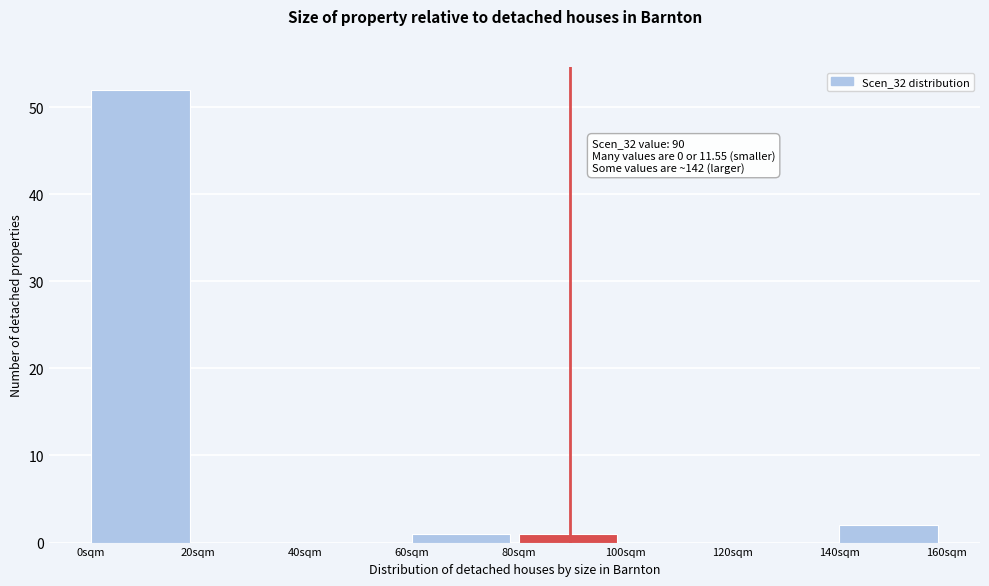

Which range on the x-axis has the tallest bar?

0 to 20